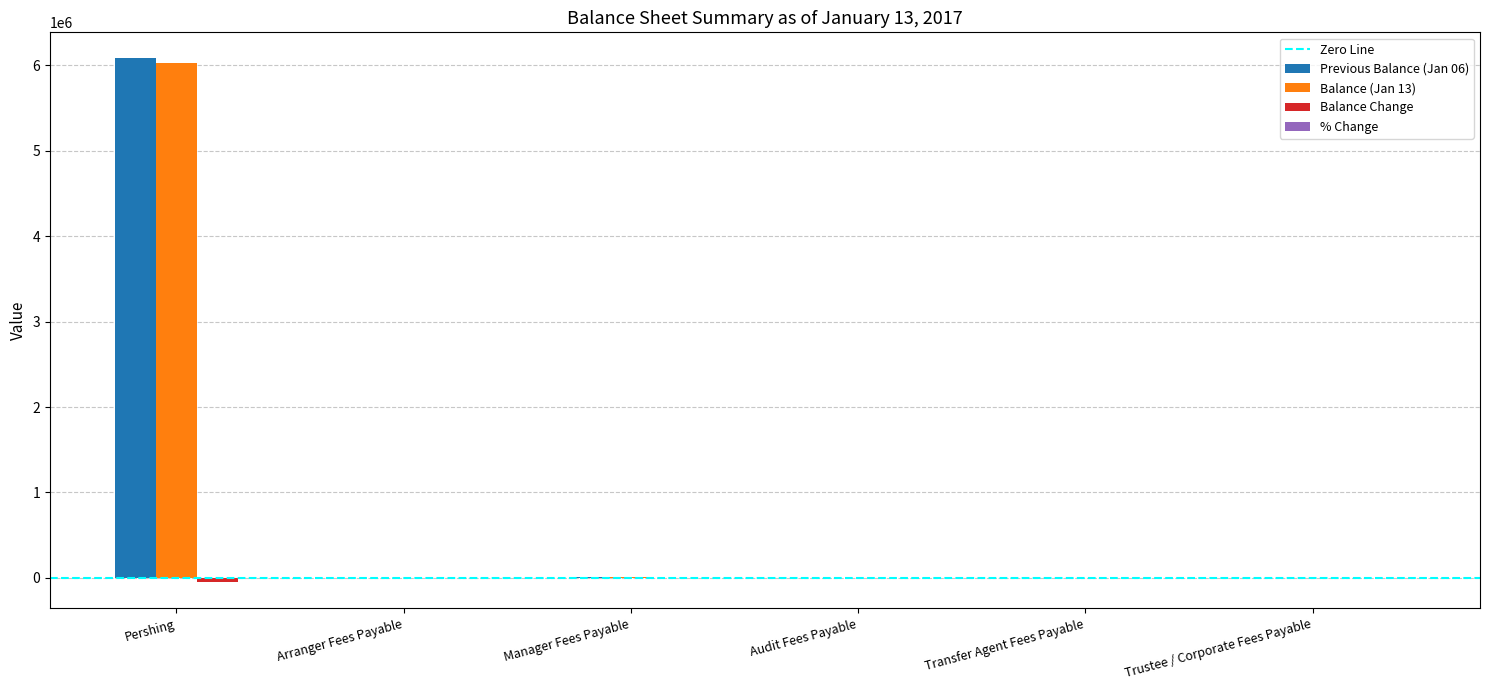

At which category is the sum across all series the highest?

Pershing